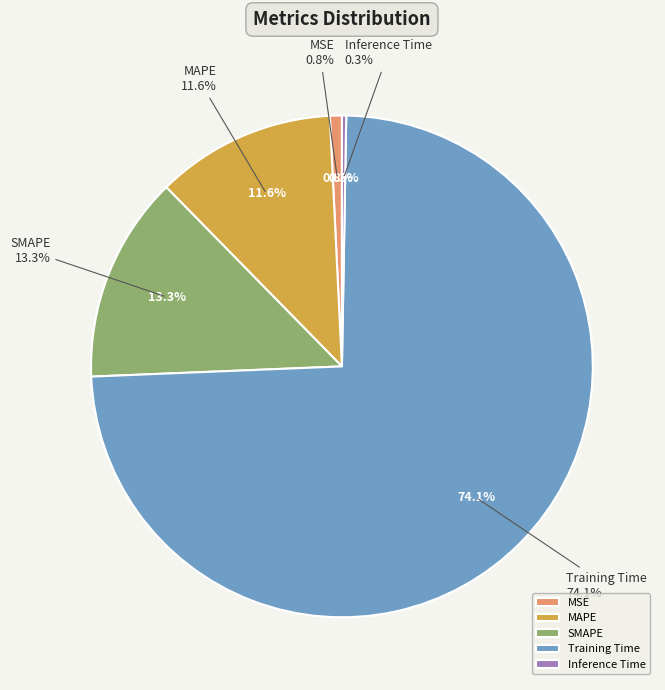

Does MSE represent more than half of the total?

No